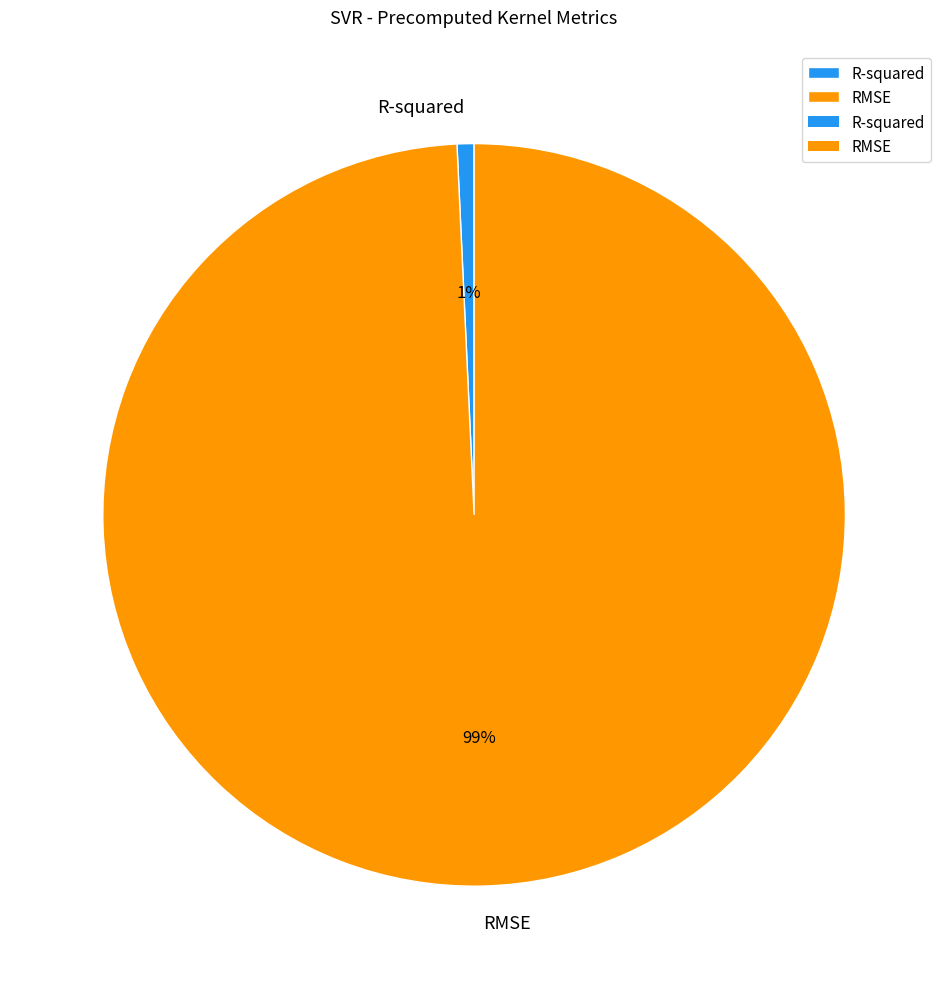

Is the sum of R-squared and RMSE greater than half?

Yes